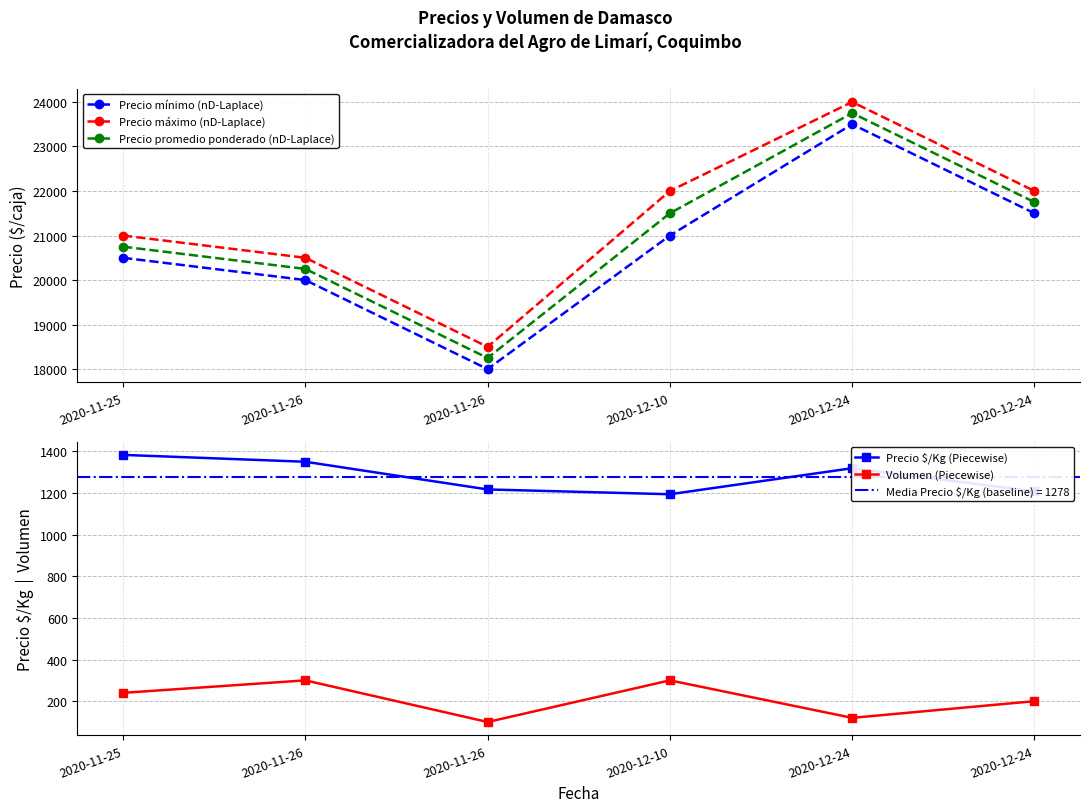

Reading left to right, list all the values displayed in this chart.

Precio mínimo (nD-Laplace): 20500	20000	18000	21000	23500	21500
Precio máximo (nD-Laplace): 21000	20500	18500	22000	24000	22000
Precio promedio ponderado (nD-Laplace): 20750	20250	18250	21500	23750	21750
Precio $/Kg (Piecewise): 1383	1350	1217	1194	1319	1208
Volumen (Piecewise): 240	300	100	300	120	200